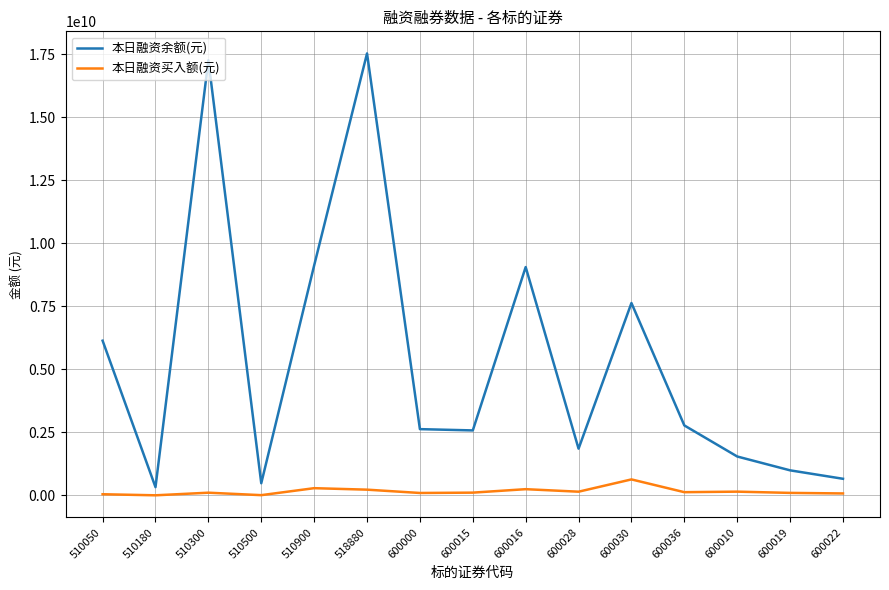

What is the difference between the maximum and minimum values in the 本日融资买入额(元) series?

630919761